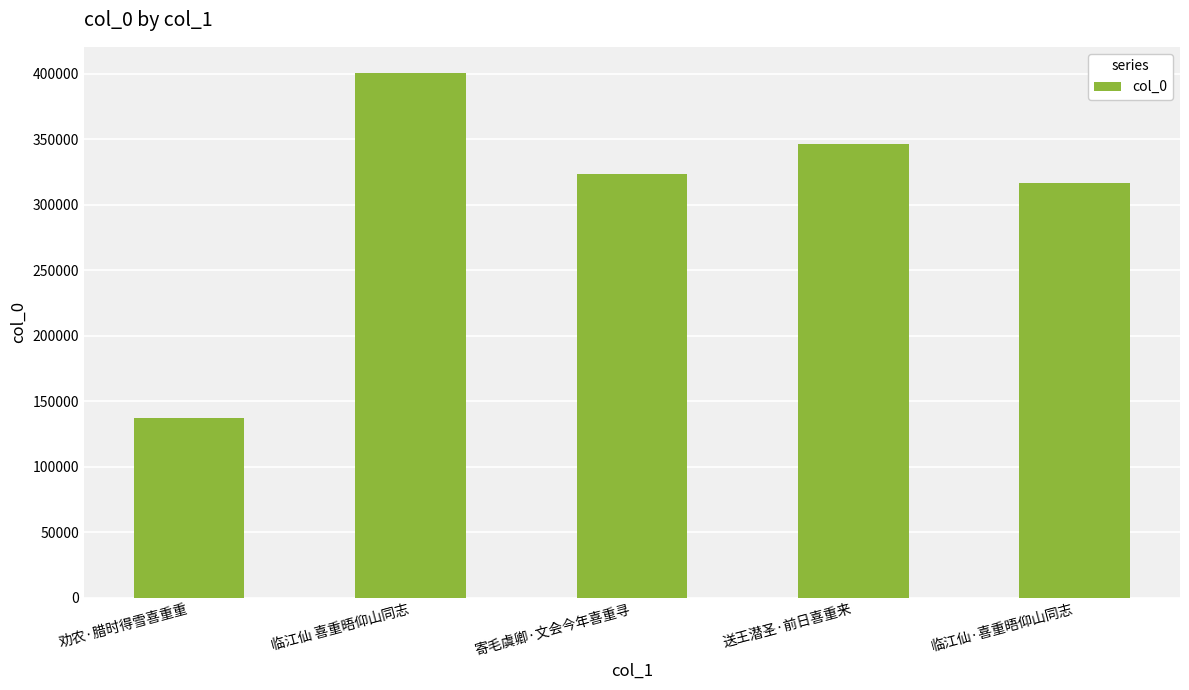

List the labels in order of value, largest first.

临江仙 喜重晤仰山同志, 送王潜圣·前日喜重来, 寄毛虞卿·文会今年喜重寻, 临江仙·喜重晤仰山同志, 劝农·腊时得雪喜重重